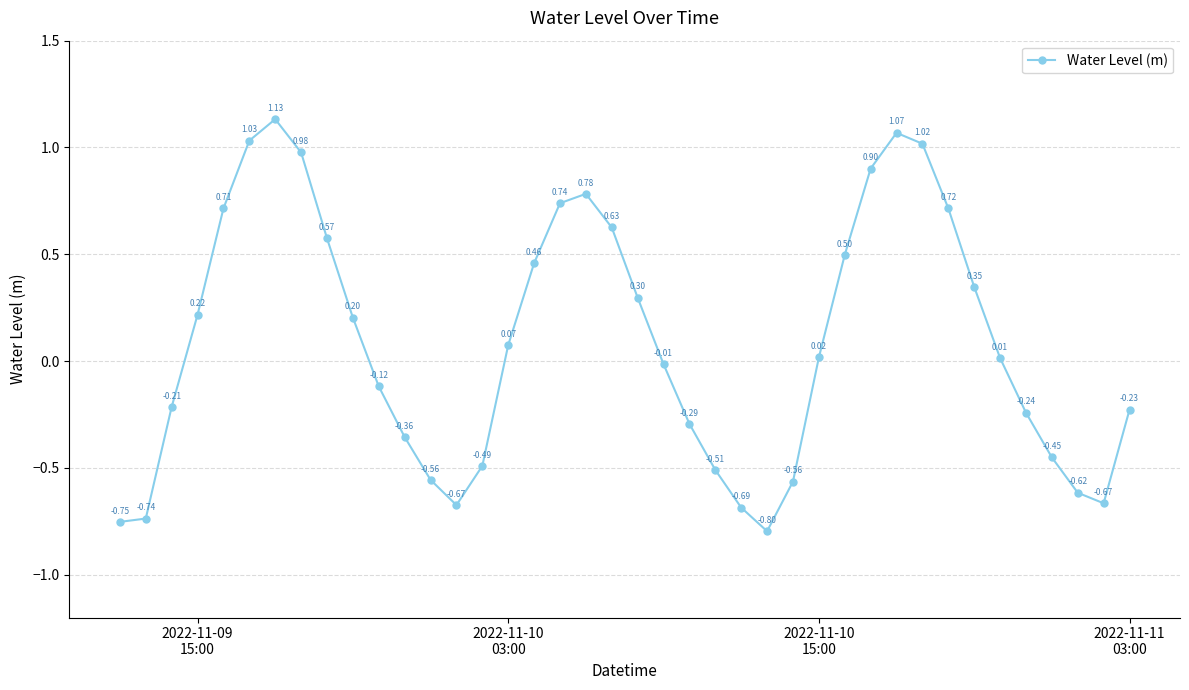

How many interior local peaks (higher than both neighbors) does the data have?

3